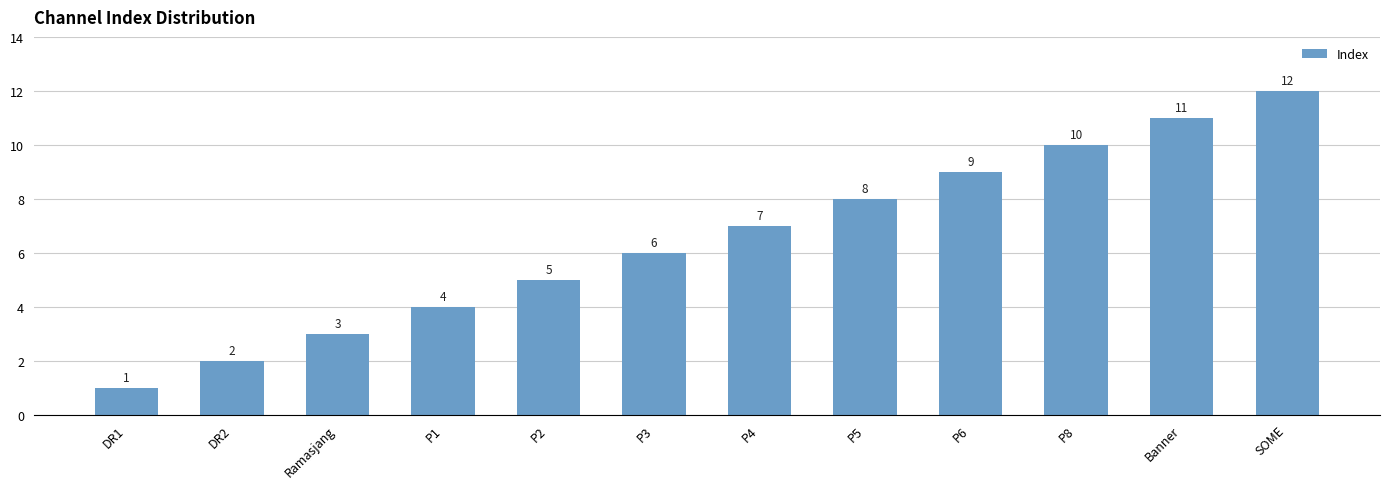

List the labels in order of value, smallest first.

DR1, DR2, Ramasjang, P1, P2, P3, P4, P5, P6, P8, Banner, SOME